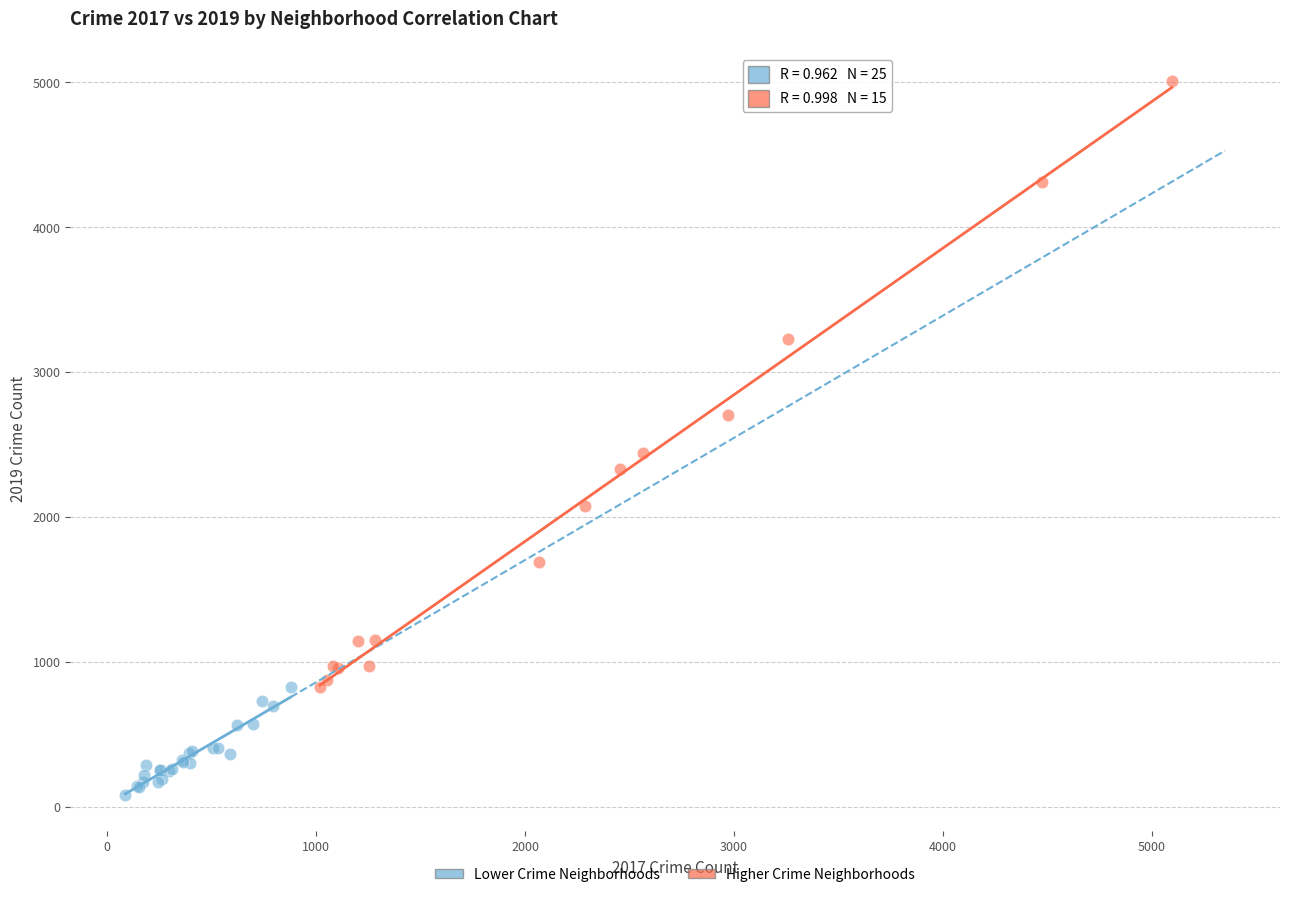

What are all the series names shown in the legend?

Lower Crime Neighborhoods, Higher Crime Neighborhoods